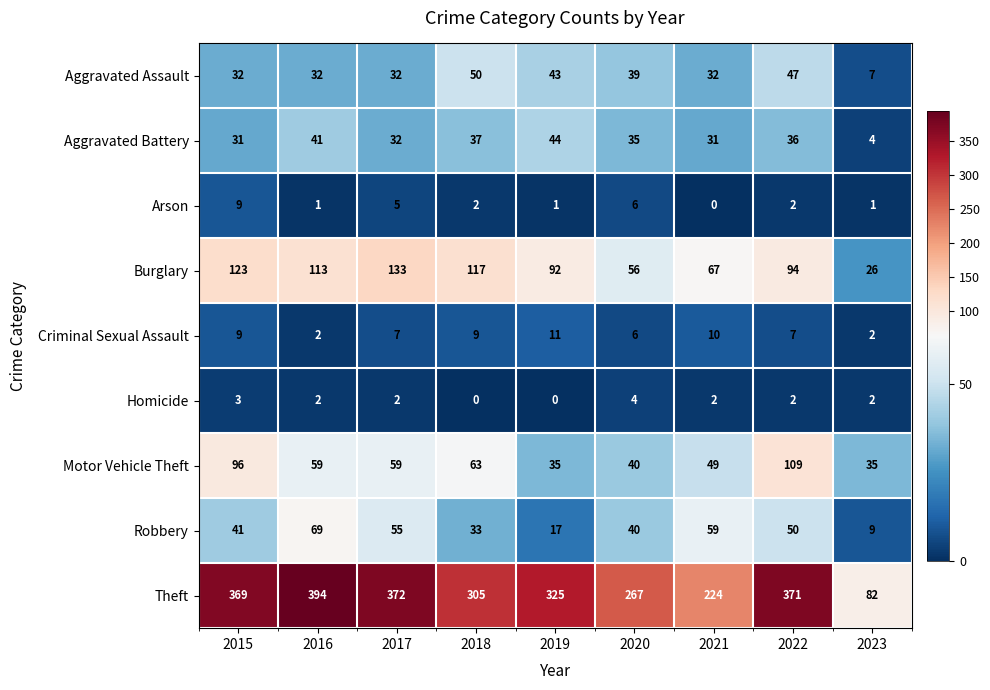

Where is Burglary nearest to the value 79?

2021